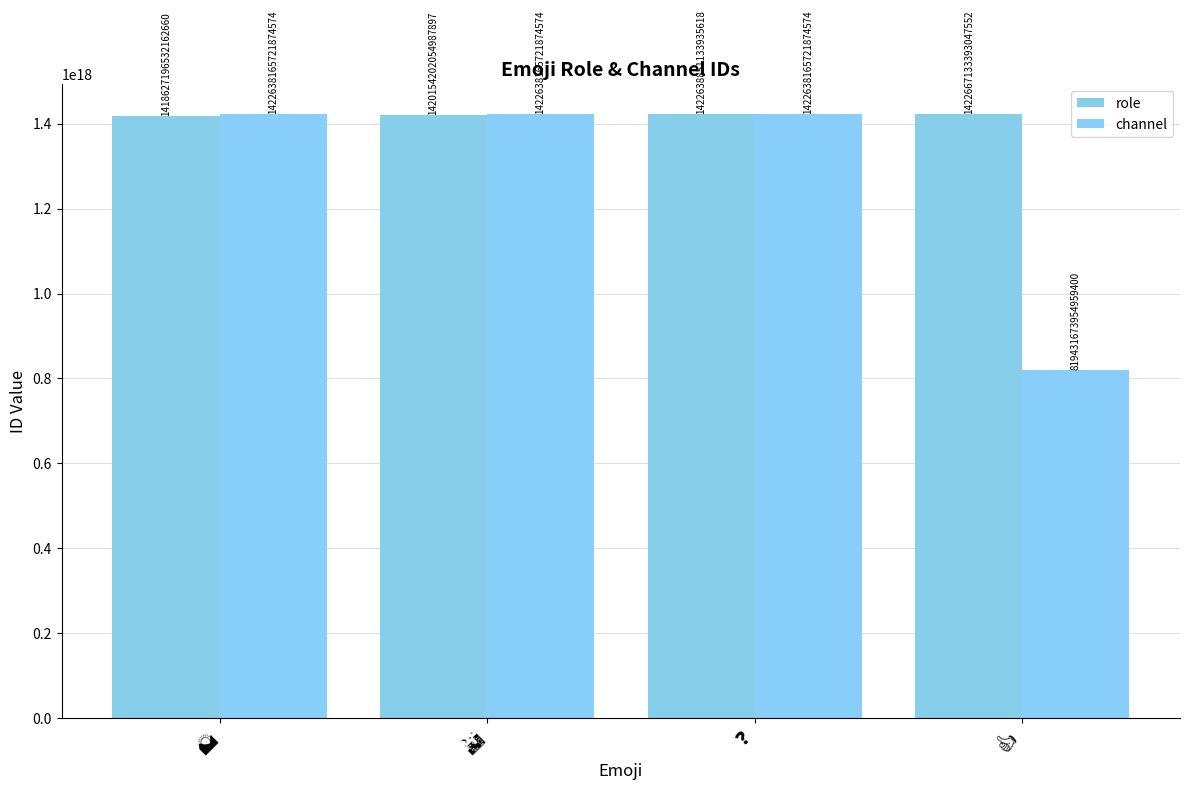

How many bars are there in total?

8